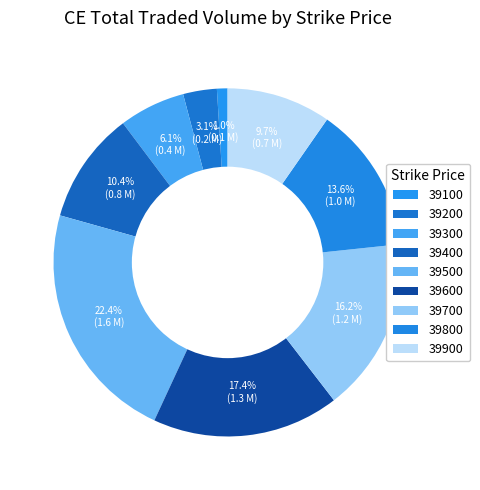

The 39200 slice represents 1% of the pie. True or false?

False